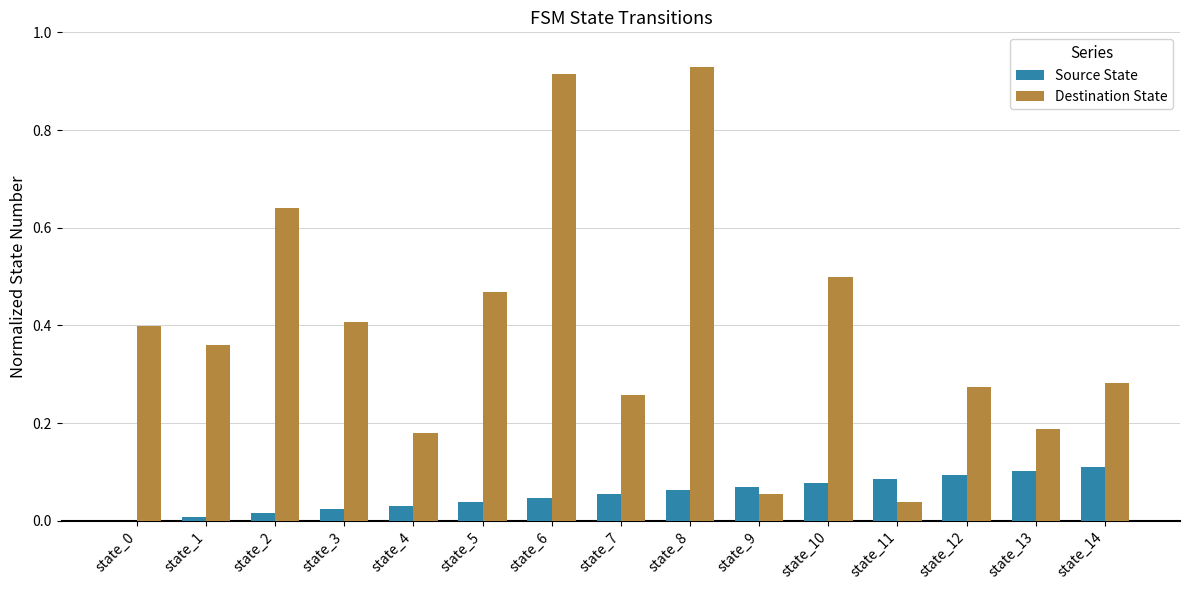

The value of Source State at state_12 is 0.0. True or false?

False